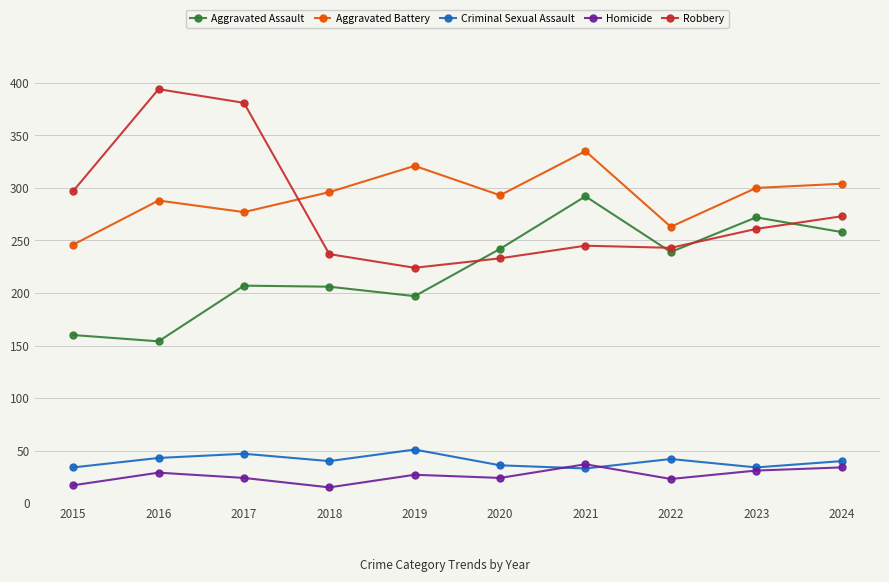

True or false: Robbery and Homicide intersect in this chart.

False